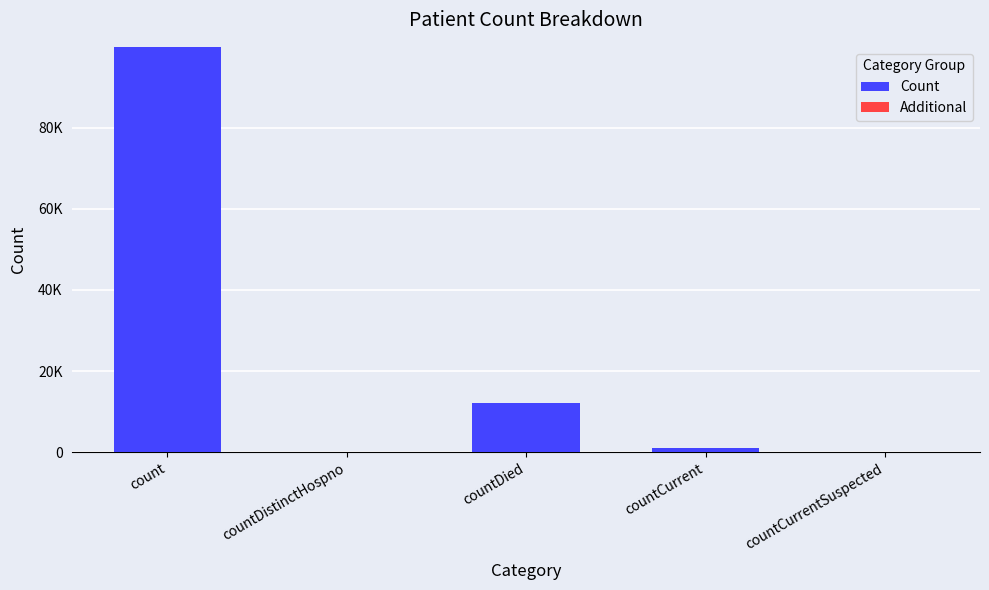

Are the bars horizontal?

No